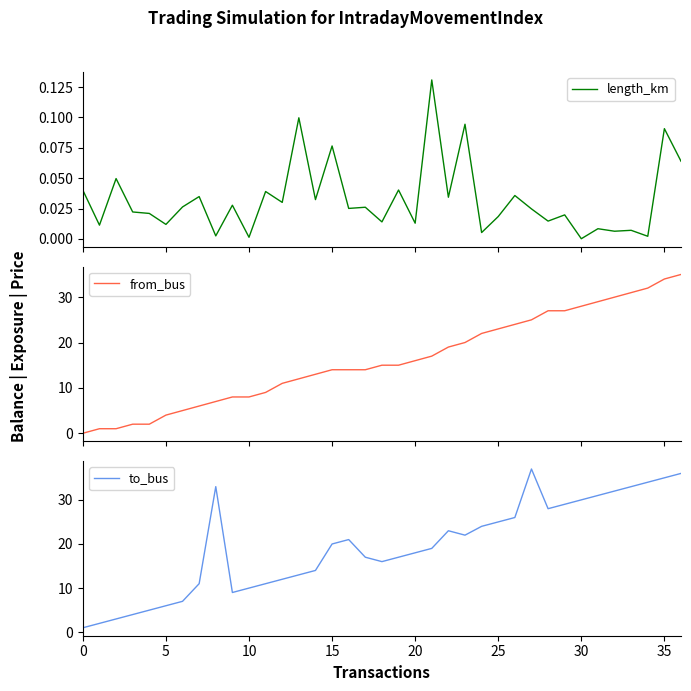

Reading left to right, what are all the values shown in this chart?

length_km: 0.0	0.0	0.0	0.0	0.0	0.0	0.0	0.0	0.0	0.0	0.0	0.0	0.0	0.1	0.0	0.1	0.0	0.0	0.0	0.0	0.0	0.1	0.0	0.1	0.0	0.0	0.0	0.0	0.0	0.0	0.0	0.0	0.0	0.0	0.0	0.1	0.1
from_bus: 0.0	1.0	1.0	2.0	2.0	4.0	5.0	6.0	7.0	8.0	8.0	9.0	11.0	12.0	13.0	14.0	14.0	14.0	15.0	15.0	16.0	17.0	19.0	20.0	22.0	23.0	24.0	25.0	27.0	27.0	28.0	29.0	30.0	31.0	32.0	34.0	35.0
to_bus: 1.0	2.0	3.0	4.0	5.0	6.0	7.0	11.0	33.0	9.0	10.0	11.0	12.0	13.0	14.0	20.0	21.0	17.0	16.0	17.0	18.0	19.0	23.0	22.0	24.0	25.0	26.0	37.0	28.0	29.0	30.0	31.0	32.0	33.0	34.0	35.0	36.0